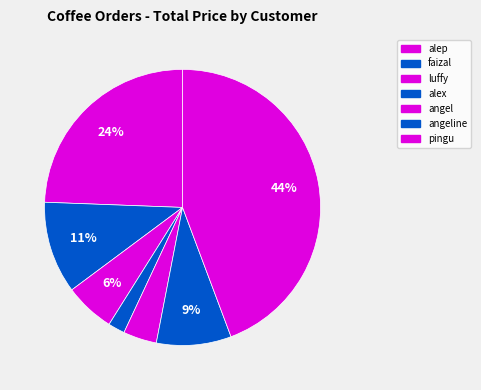

Count the number of slices in the pie.

7